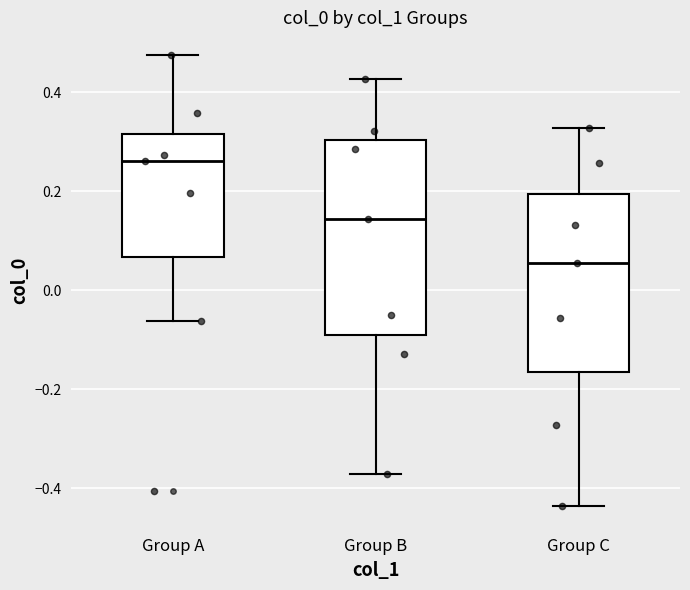

Where does the lower whisker of the box for Group C end on the y-axis? The values are not printed on the chart, so give them approximately, as read against the axis.

-0.44